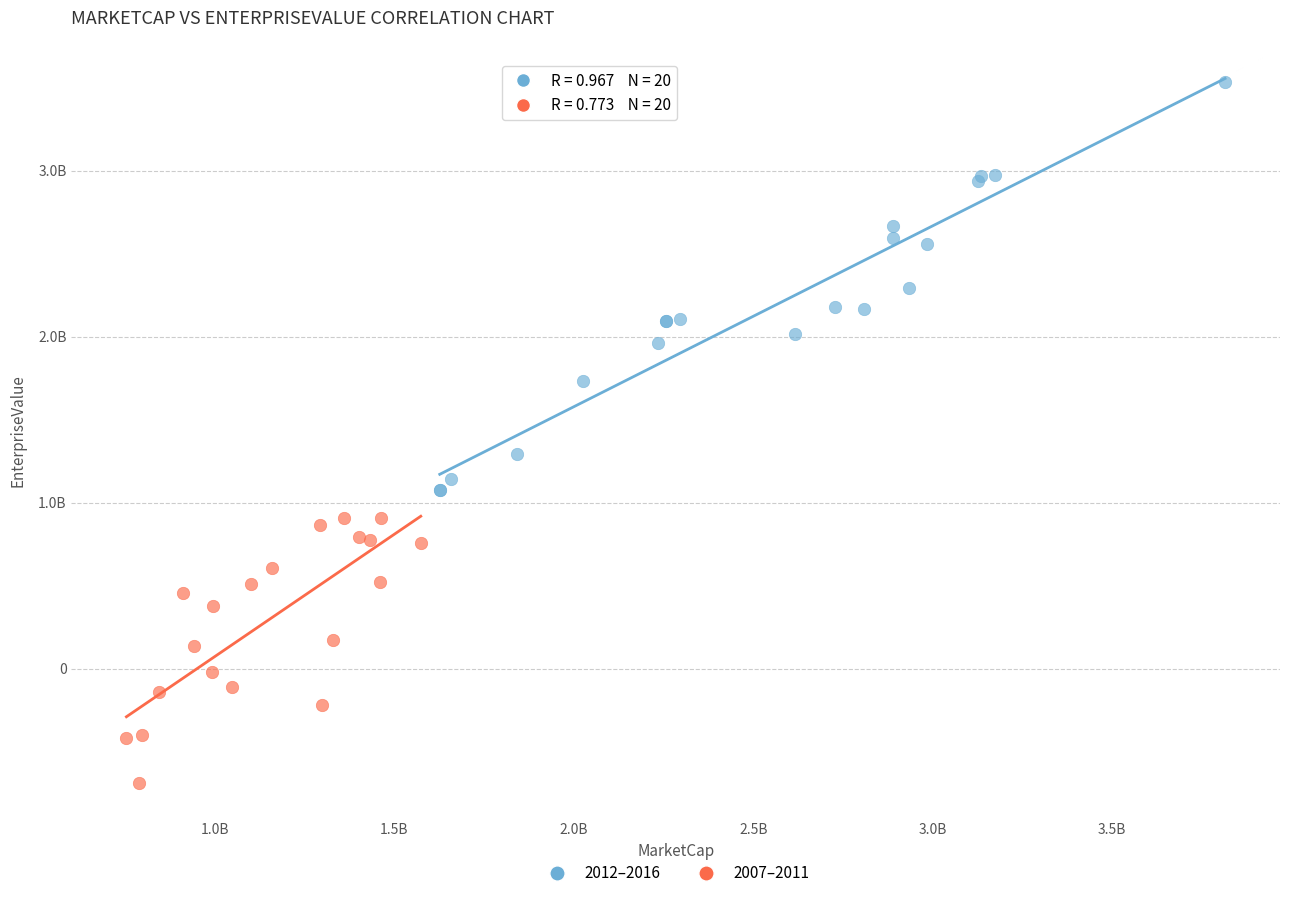

What are all the series names shown in the legend?

2012–2016, 2007–2011